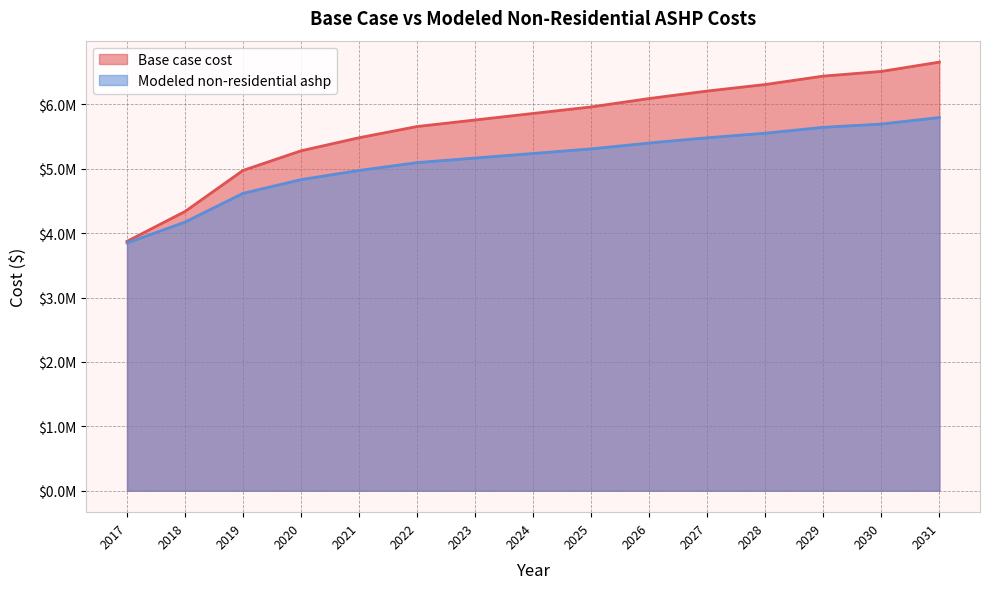

The value of Base case cost at 2017 is 2325957.8. True or false?

False